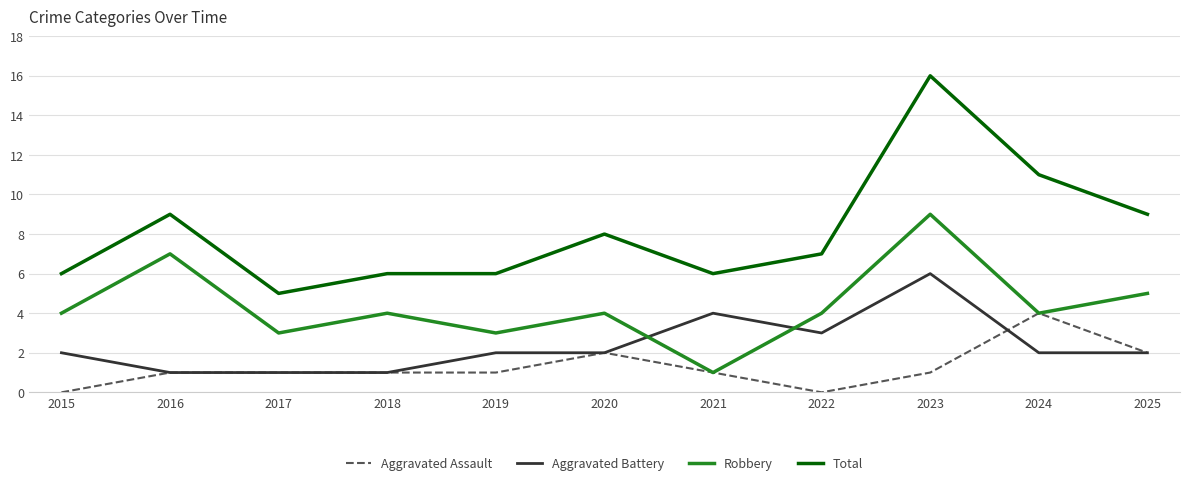

At which label does Aggravated Battery reach its peak?

2023